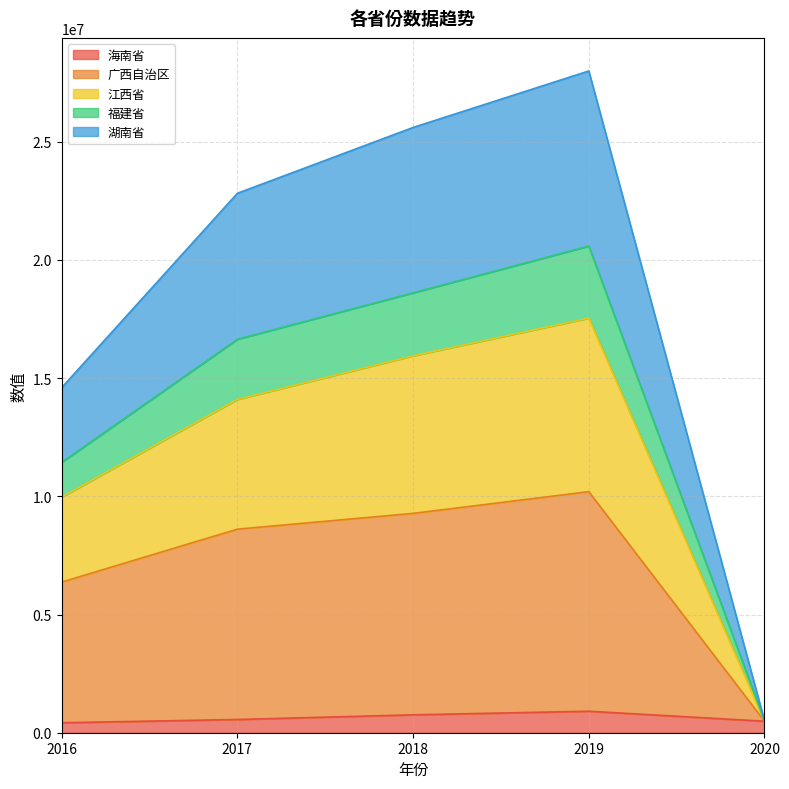

What is the difference between the highest and lowest values at 2017?

22255370.0